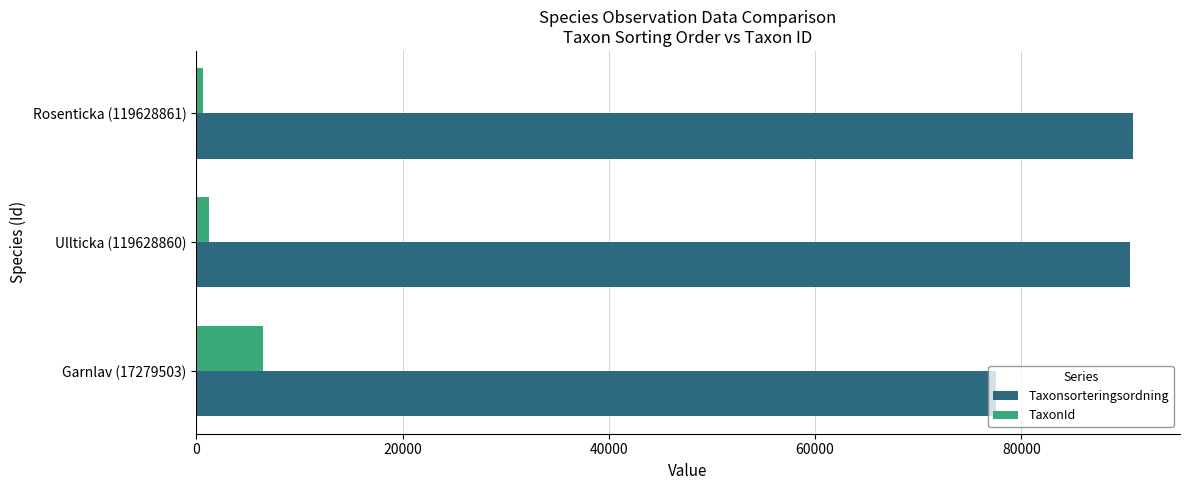

True or false: Taxonsorteringsordning has a value of 77506 at Garnlav (17279503).

True